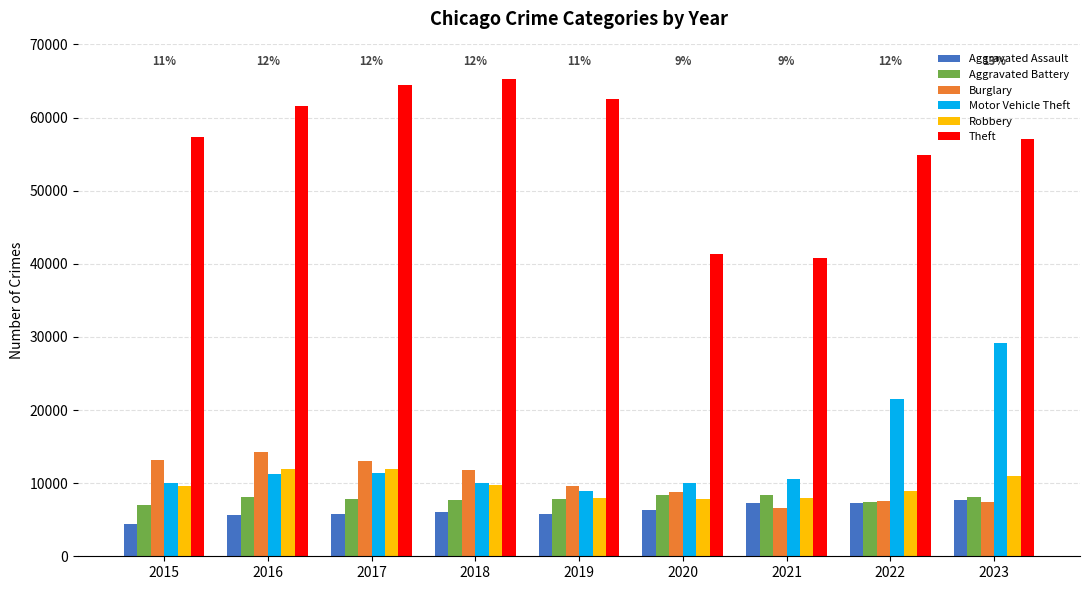

Between 2016 and 2019, which series saw the biggest shift?

Burglary